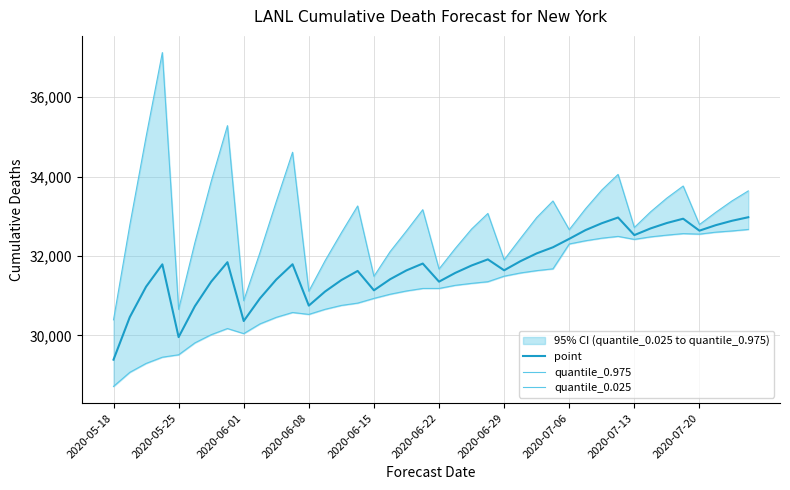

What is the difference between the maximum and minimum values in the point series?

3586